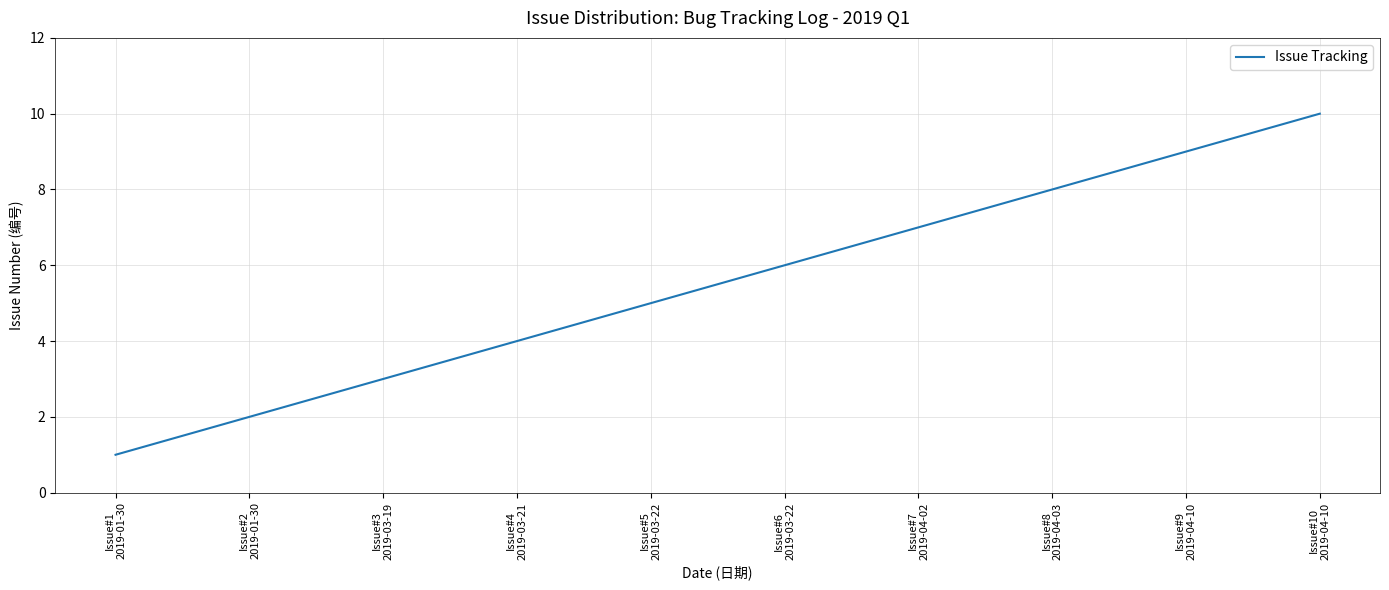

What is the difference between the maximum and minimum values?

9